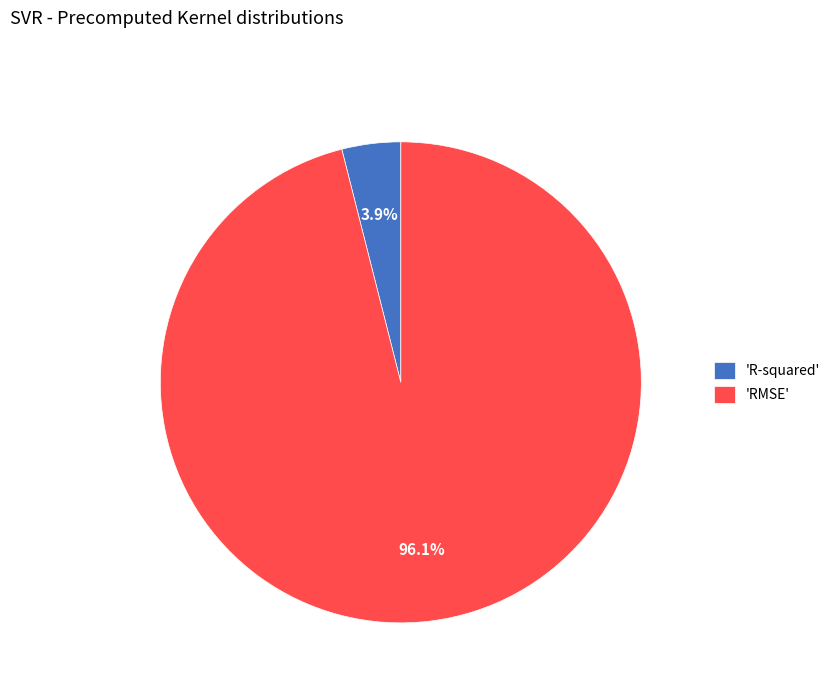

Which slice represents more than half of the pie?

'RMSE'